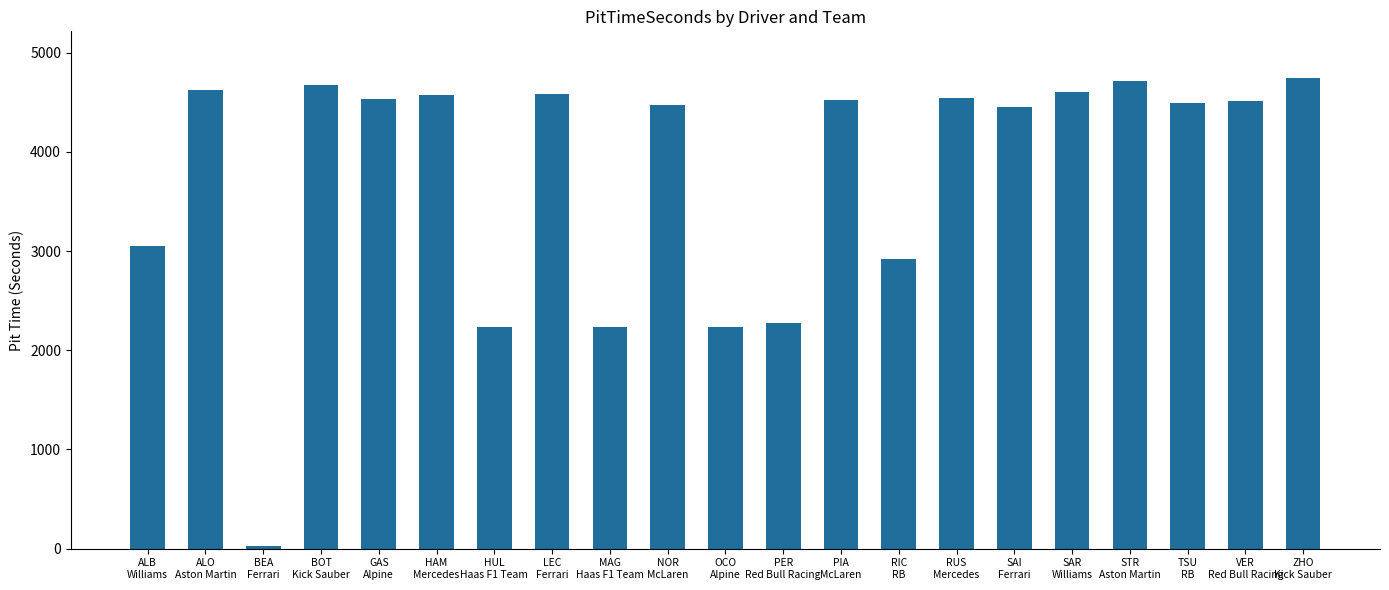

Which category has the lowest value across all series?

BEA
Ferrari